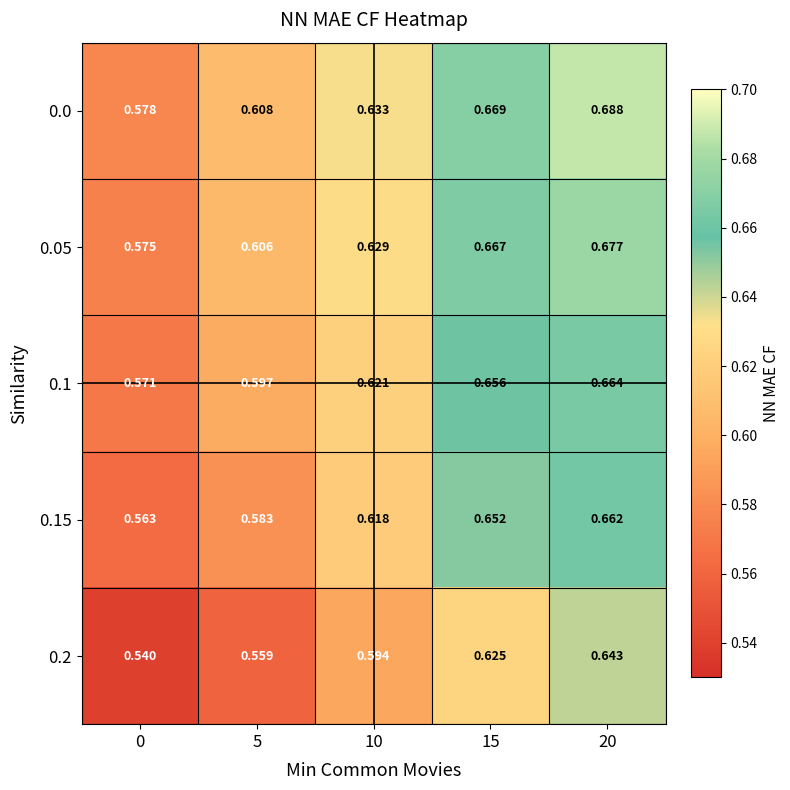

Is the value of 0.05 at 20 greater than the value of 0.1 at 20?

Yes